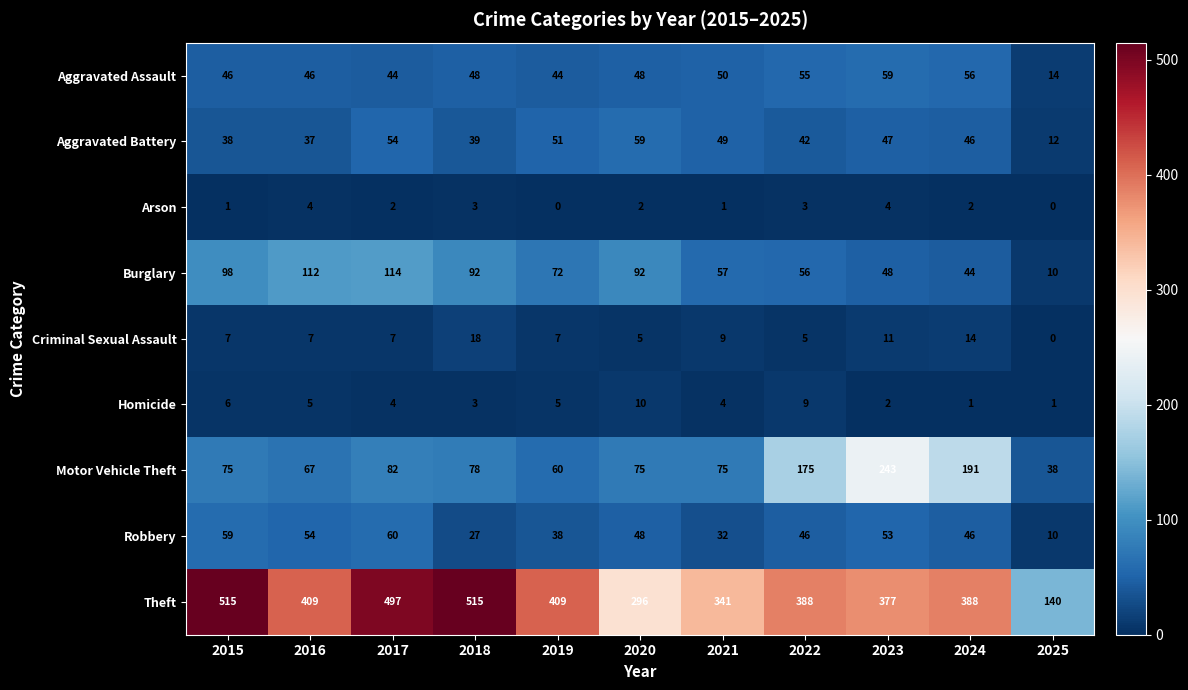

What is the sum of the Aggravated Assault values at 2024 and 2022?

111